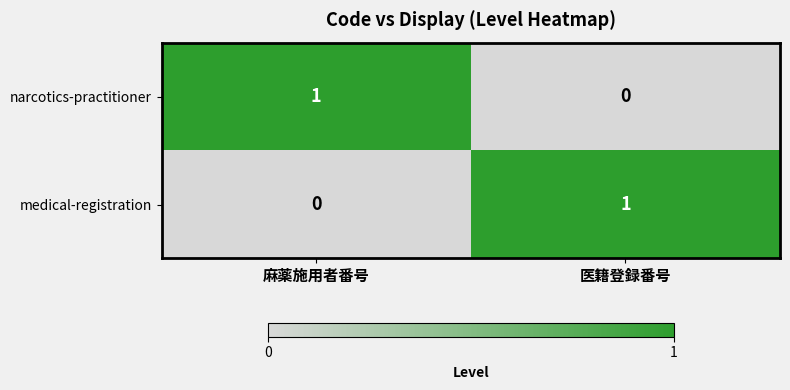

Count the number of data series in this chart.

2